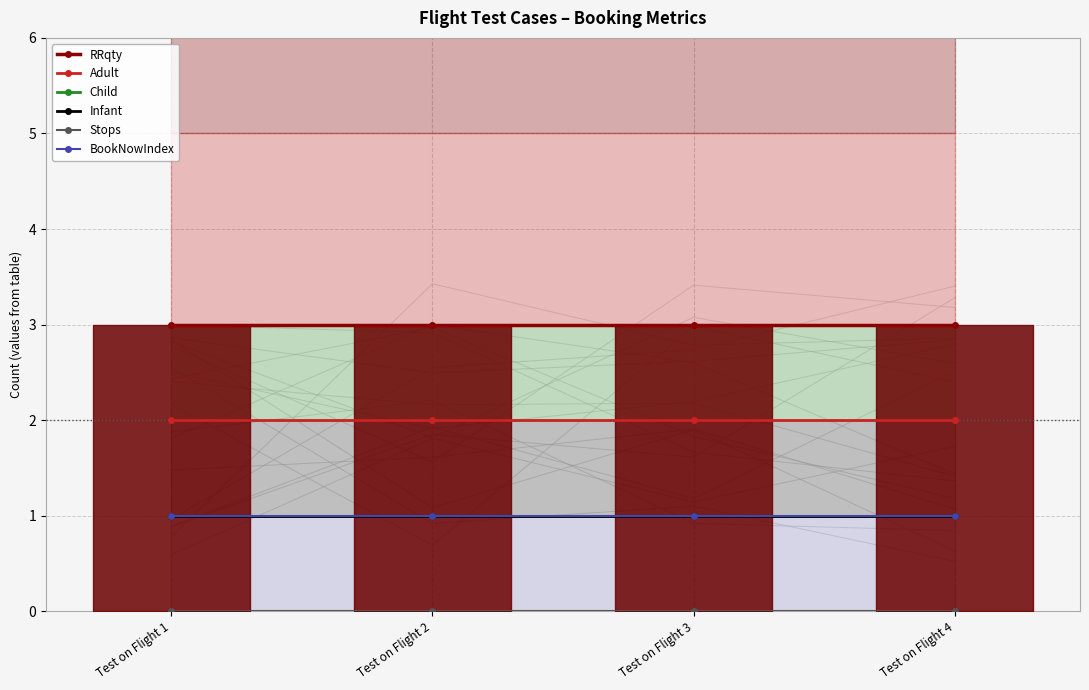

True or false: Child has more than 0 interior local peaks.

False